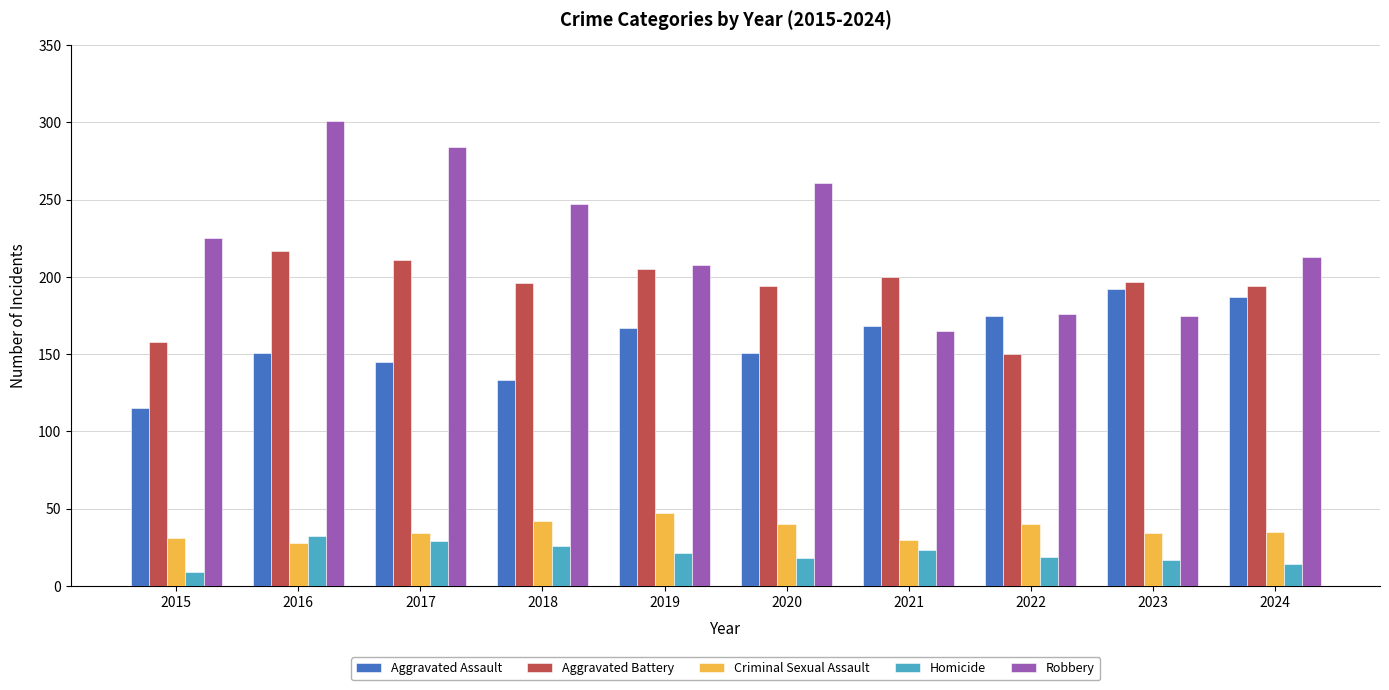

What are all the series names shown in the legend?

Aggravated Assault, Aggravated Battery, Criminal Sexual Assault, Homicide, Robbery